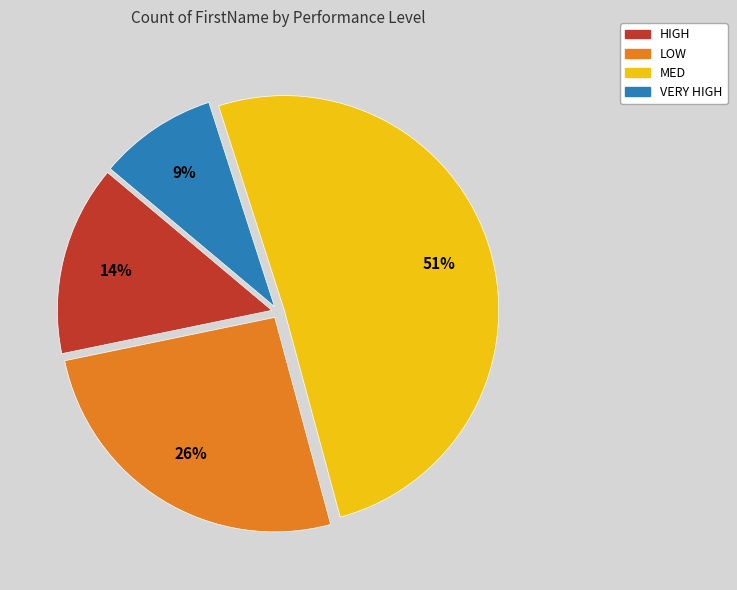

Do MED and HIGH together represent more than half of the pie?

Yes